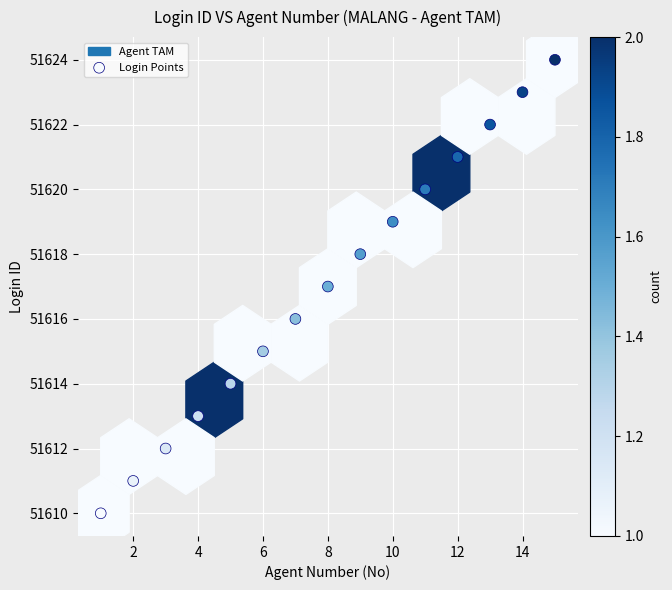

What is the range of Y values (max minus min)?

14